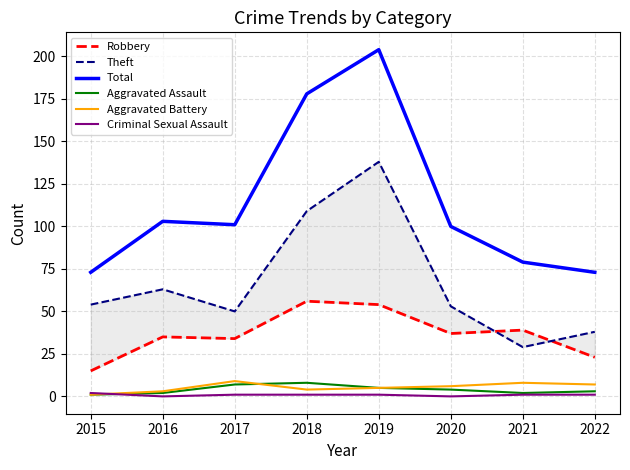

Does the chart display data point markers on the line(s)?

No